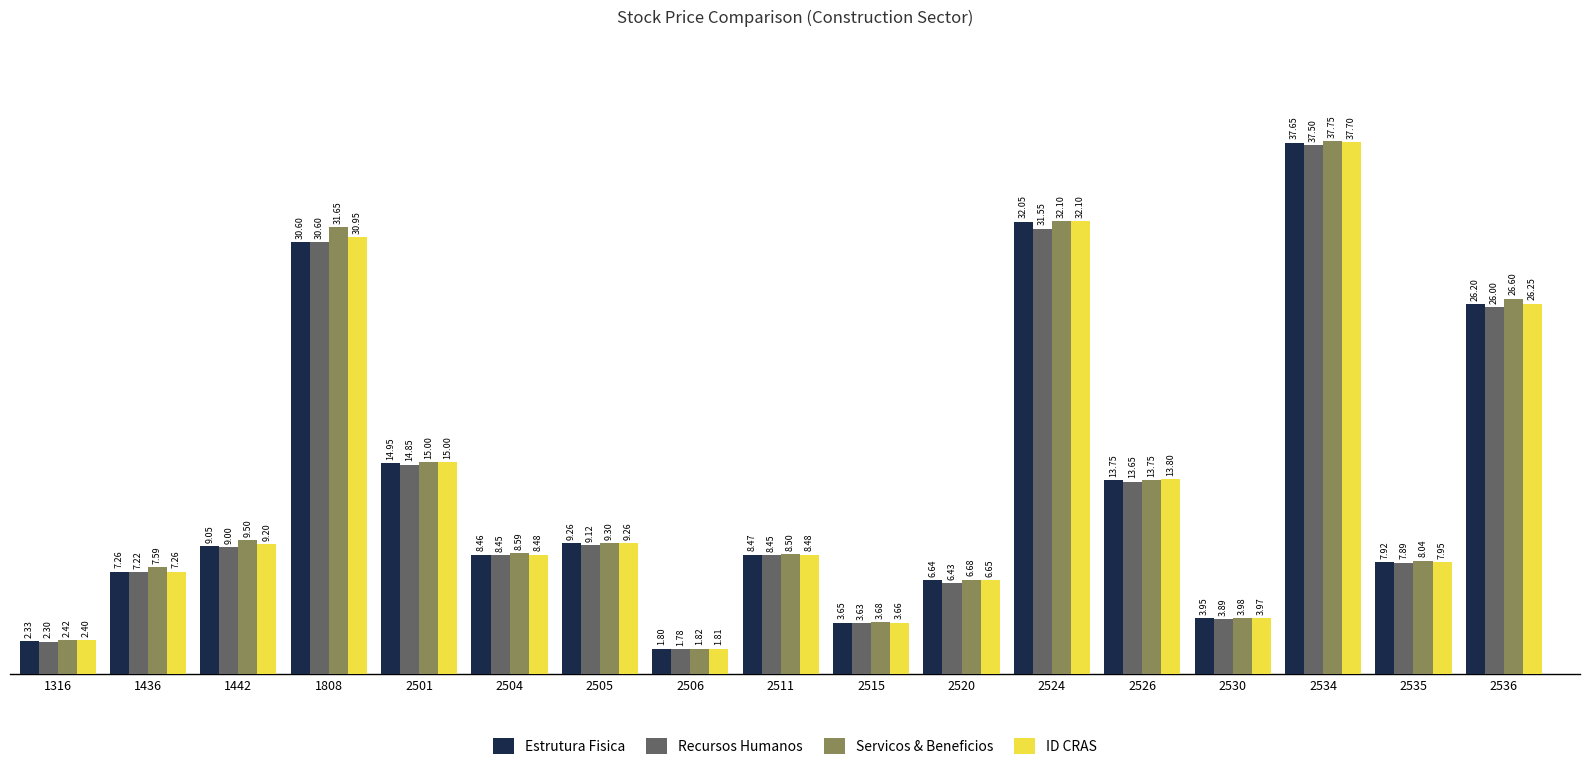

How many bars are there in total?

68